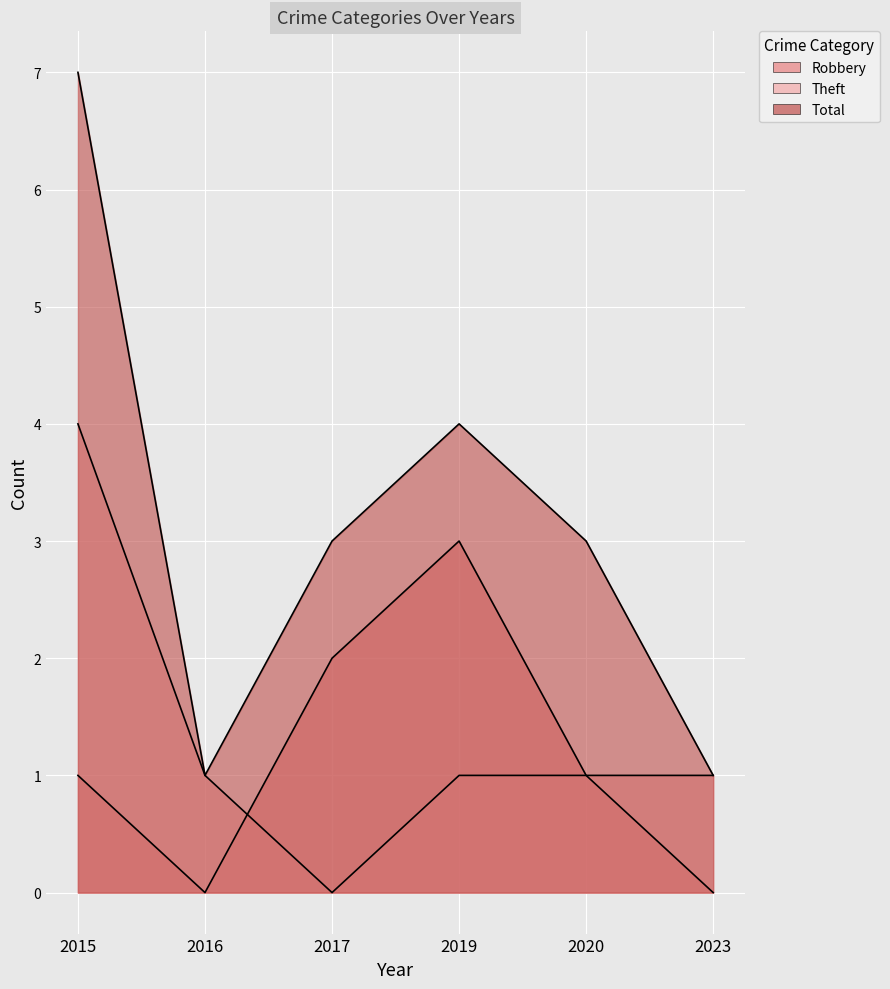

Rank the series by their maximum value, from lowest to highest.

Robbery, Theft, Total